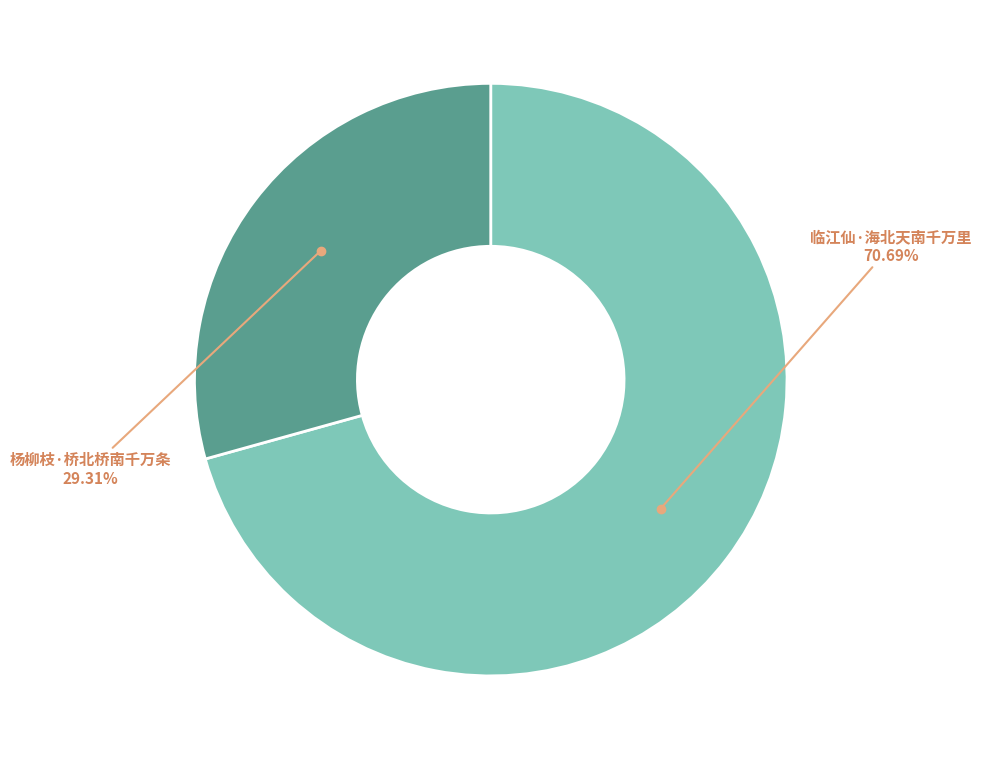

To the nearest percent, what is the average slice percentage?

50%